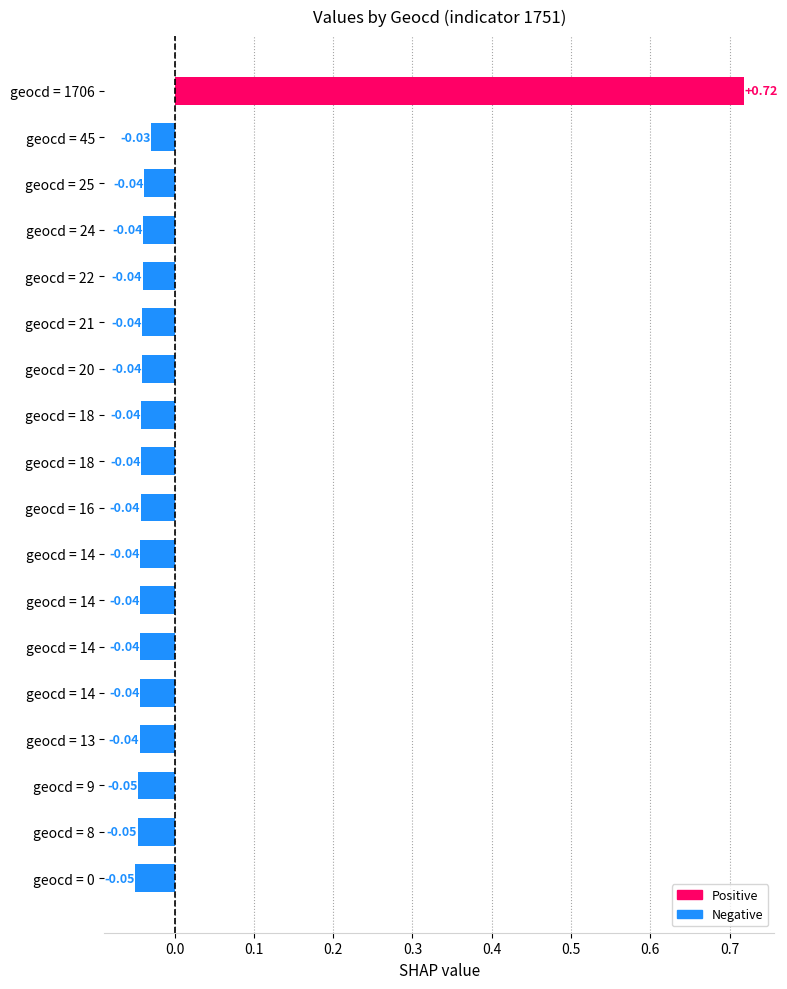

How many values are below zero?

17